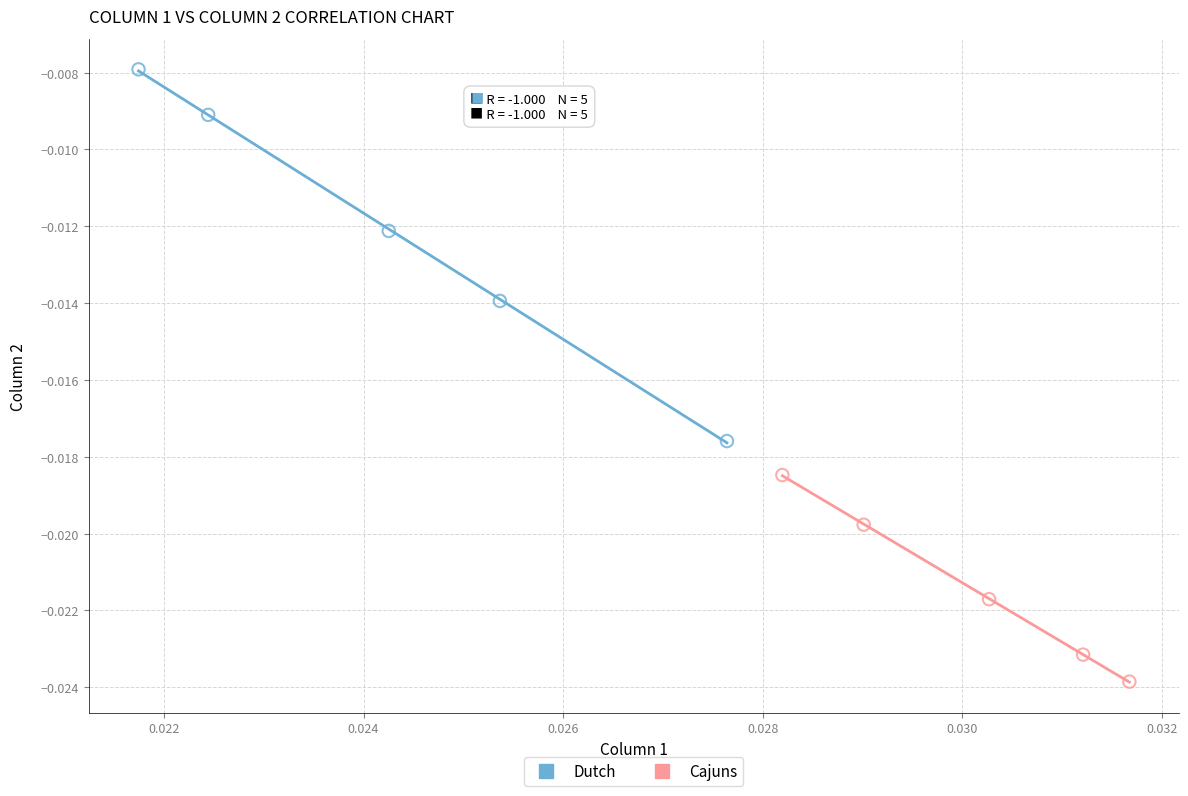

Which series has the widest spread of Y values?

Dutch